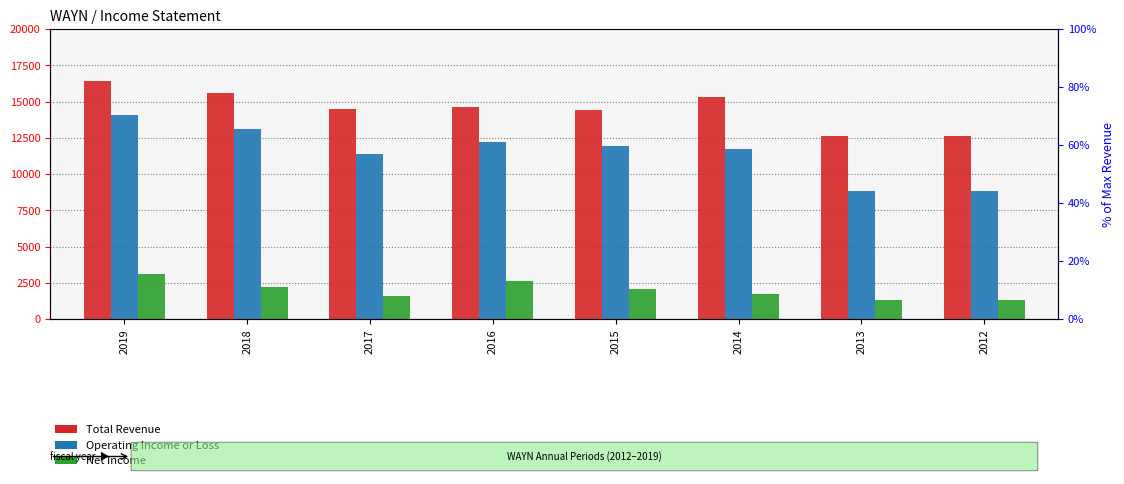

What is the maximum value for Operating Income or Loss?

14100